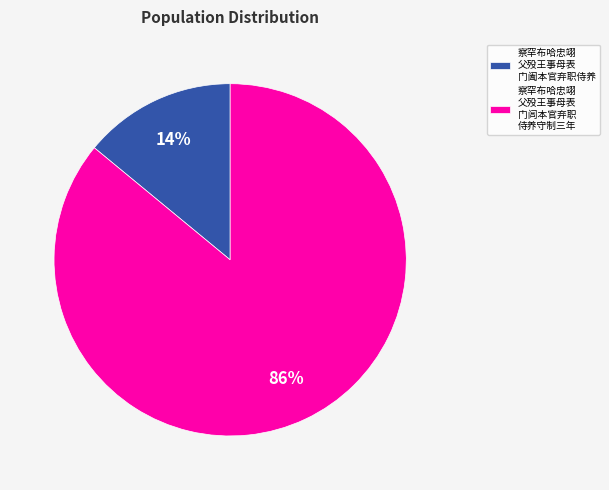

Rank the categories by value from highest to lowest.

察罕布哈忠翊 父殁王事母表 门闾本官弃职 侍养守制三年, 察罕布哈忠翊 父殁王事母表 门阖本官弃职侍养